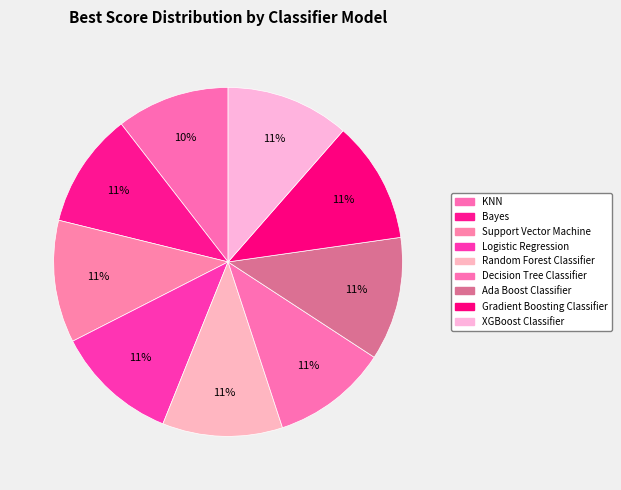

Which slice is the largest?

Ada Boost Classifier